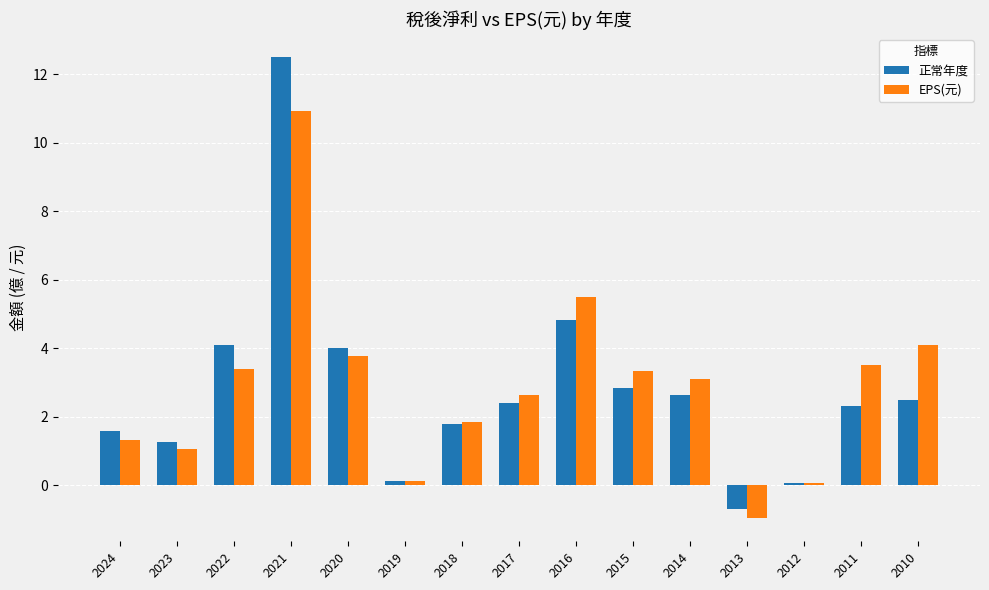

How many categories are shown in the chart?

15